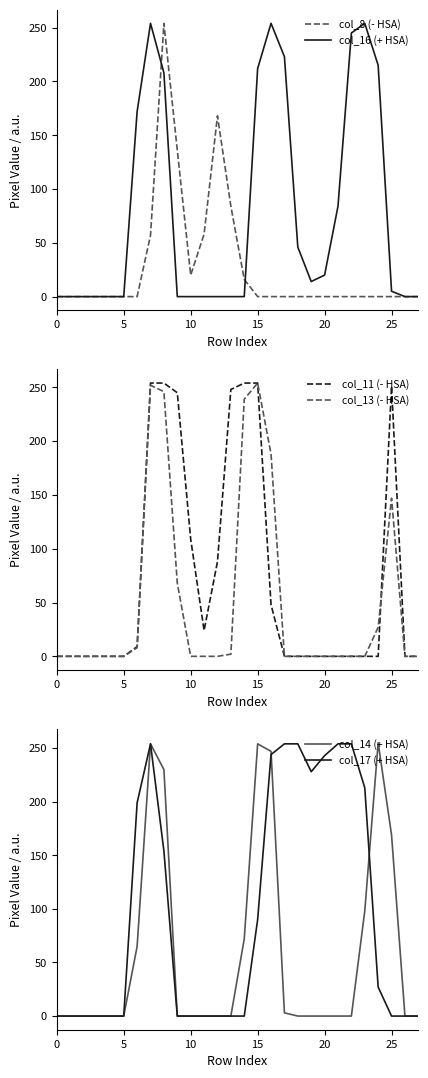

Where is col_13 (- HSA) nearest to the value 127?

25